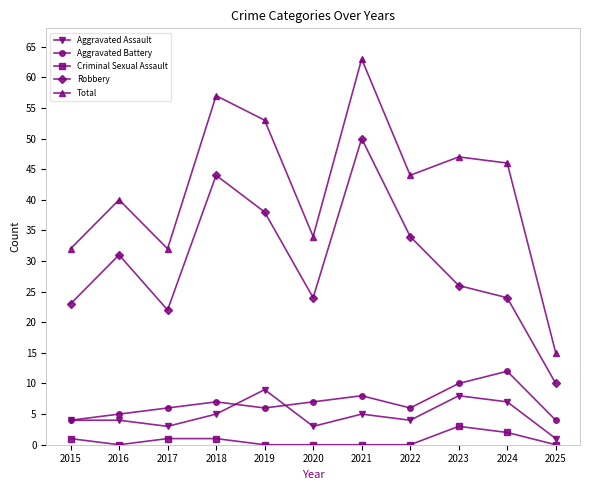

What is the total value across all series at 2023?

94